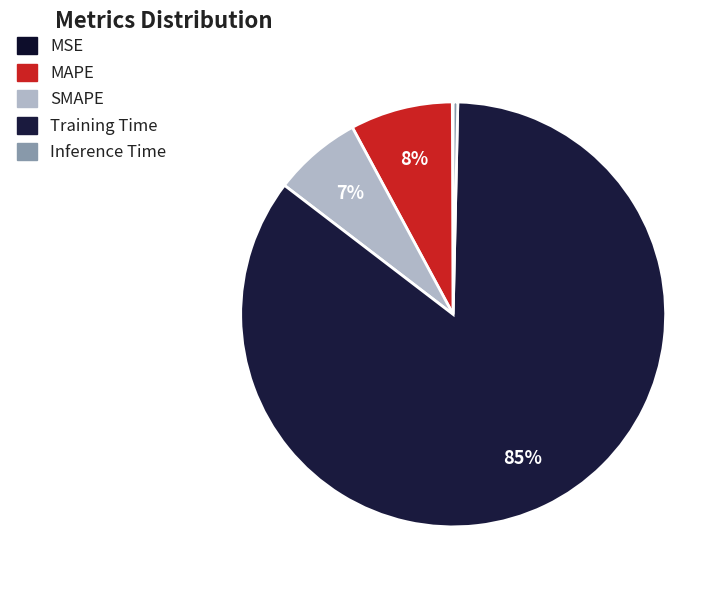

Which category accounts for the majority?

Training Time